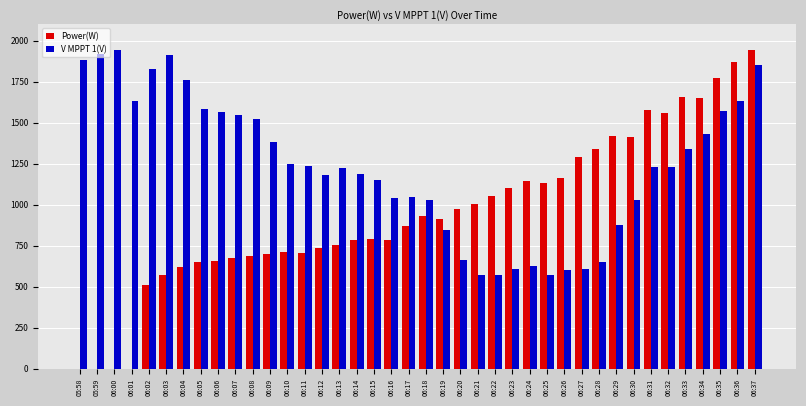

Are the bars horizontal?

No